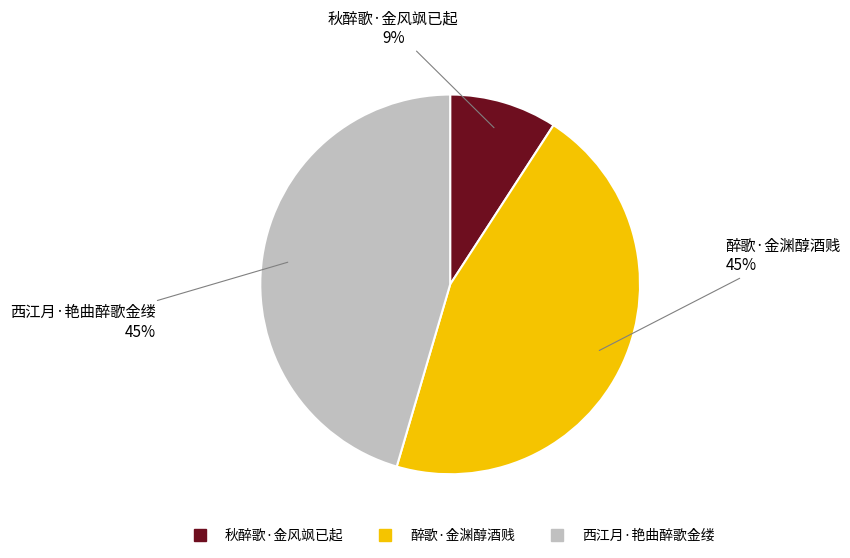

Is it true that 西江月·艳曲醉歌金缕 is 39% of the pie?

False